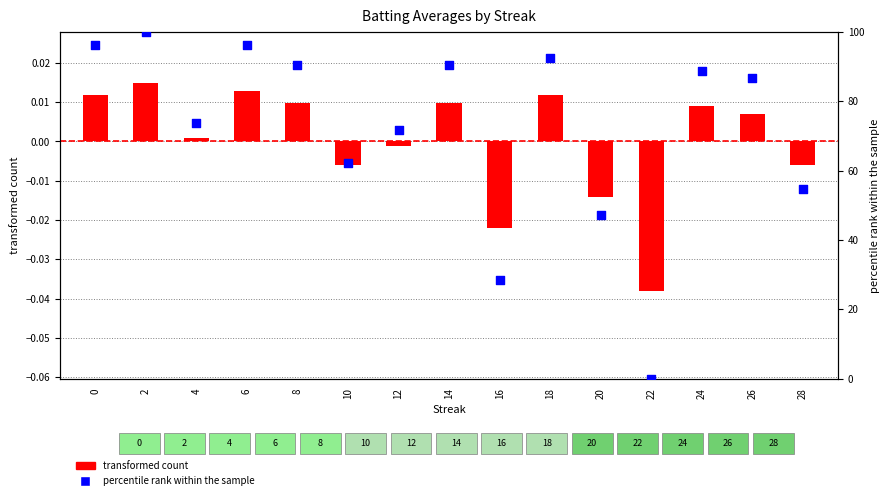

At how many categories does at least one series exceed 70?

10